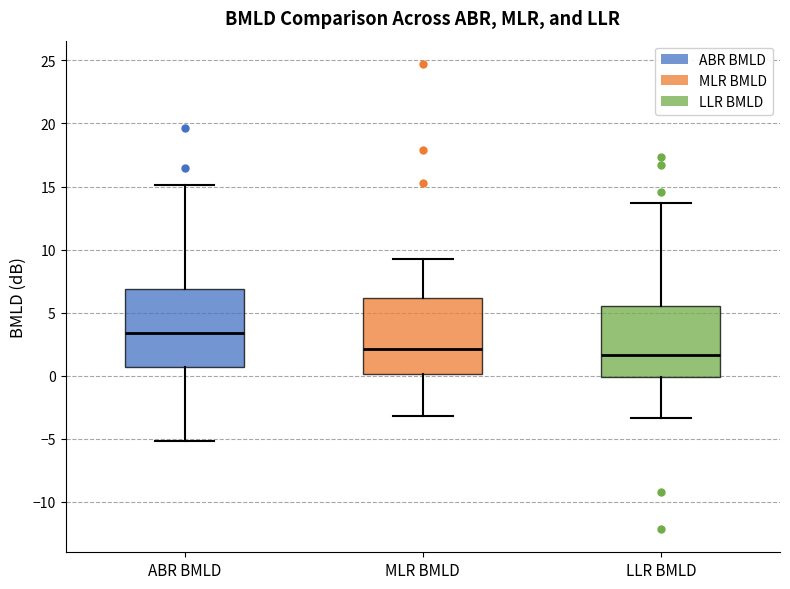

Where is the lower edge of the box for LLR BMLD on the y-axis? The values are not printed on the chart, so give them approximately, as read against the axis.

0.0